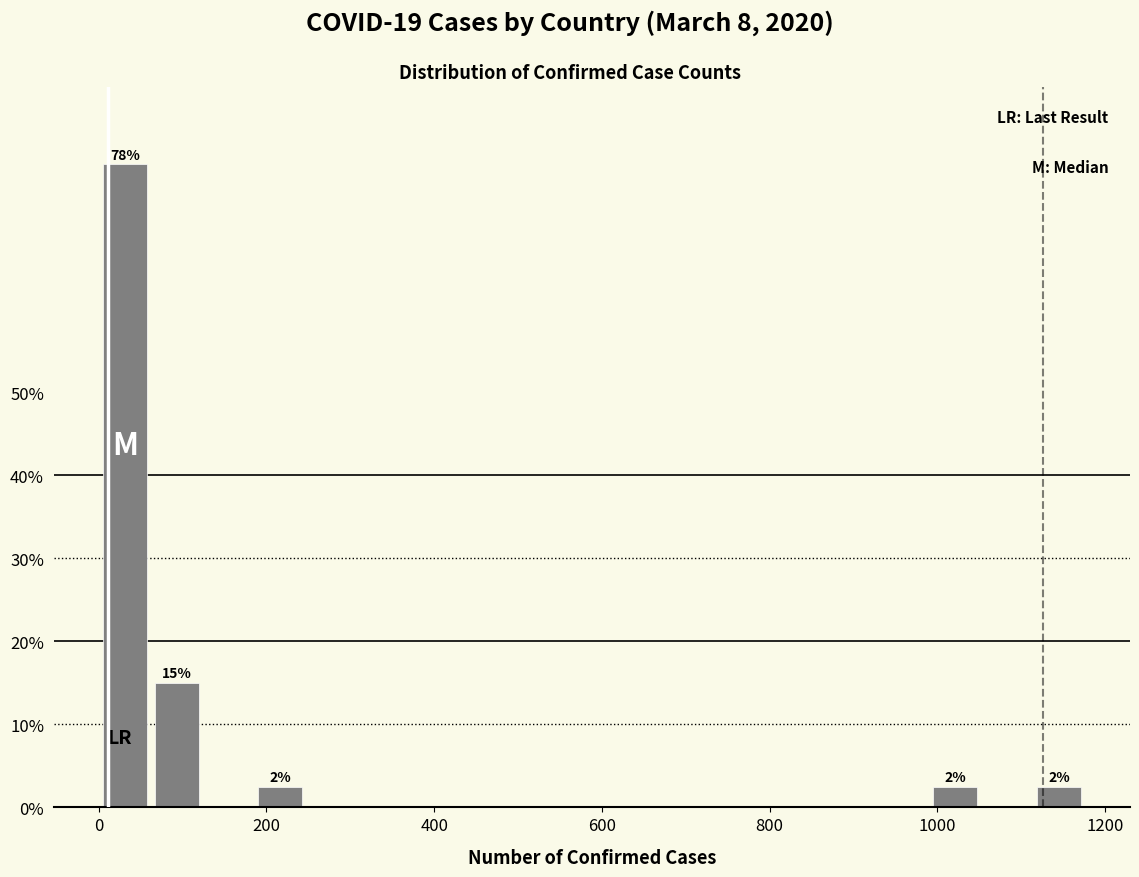

Around what value on the x-axis is the tallest bar? Give the approximate position of its centre, as read against the axis.

40